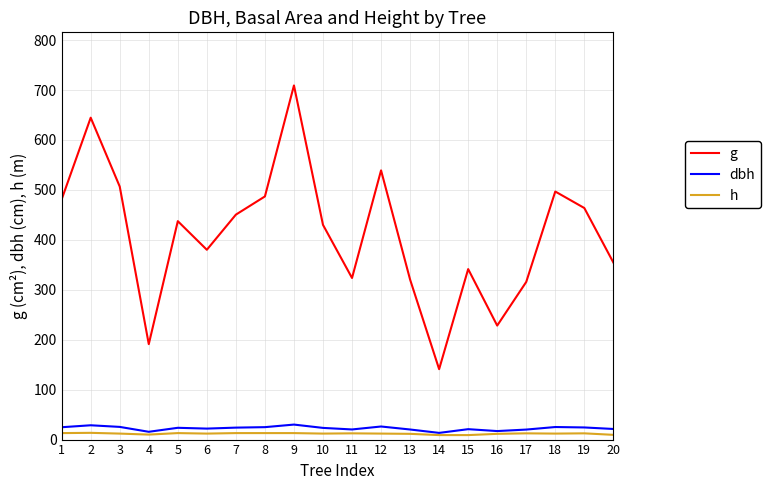

Which series has the widest spread of values?

g